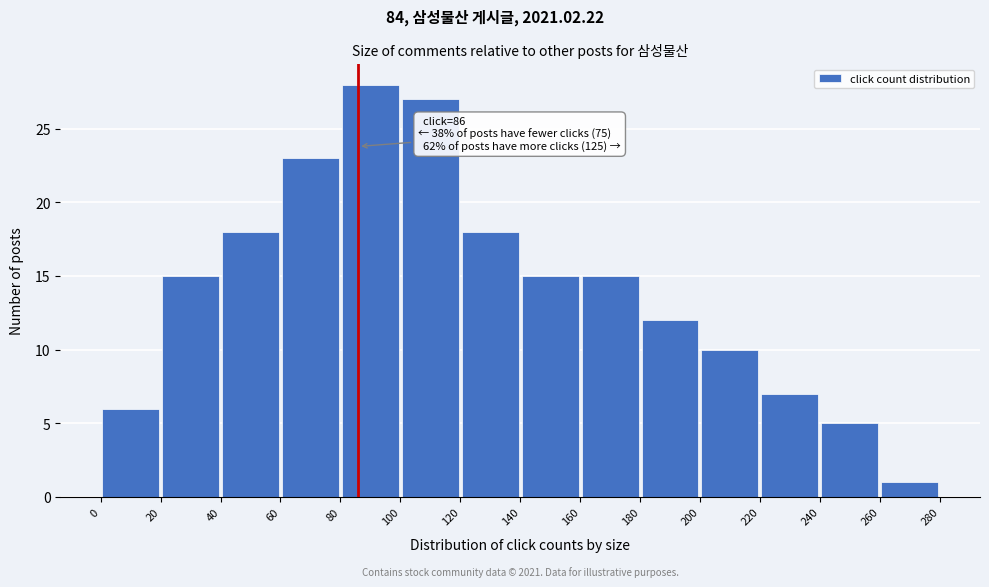

Which range on the x-axis has the tallest bar?

80 to 100